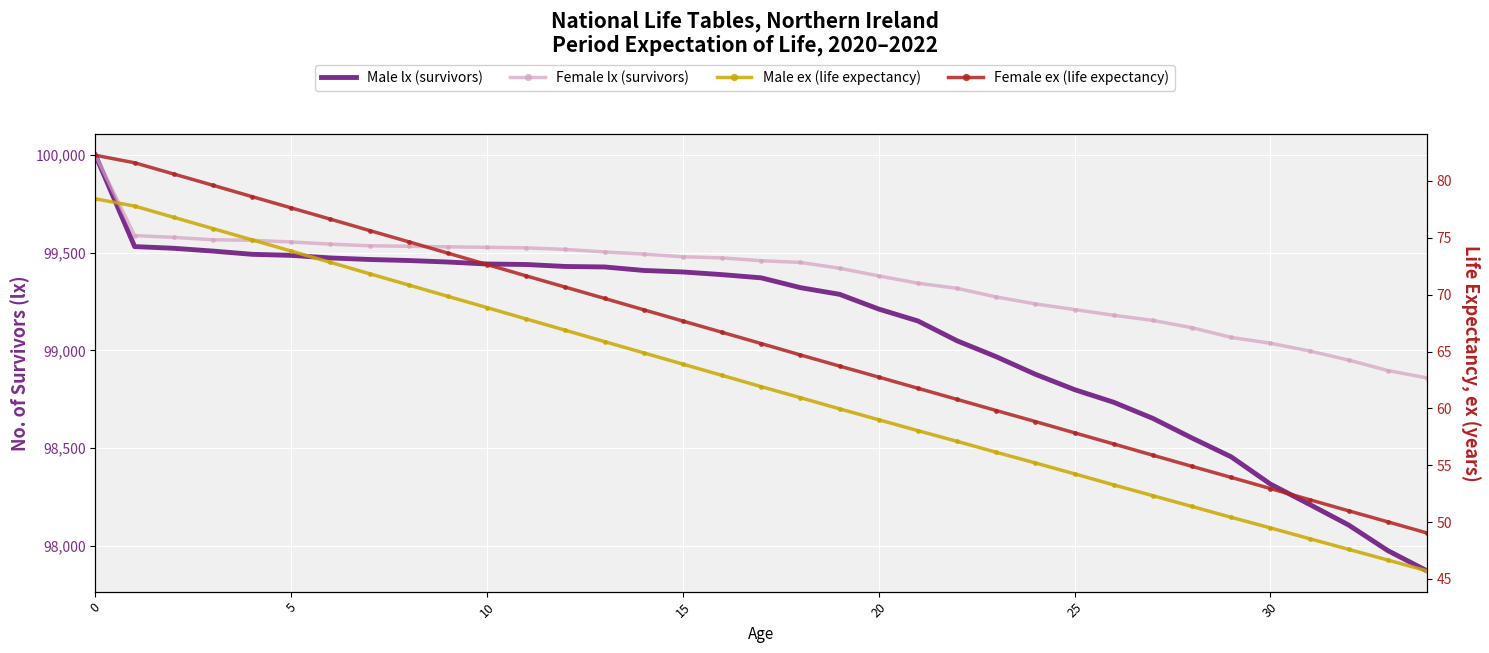

At how many categories does at least one series exceed 32569?

35